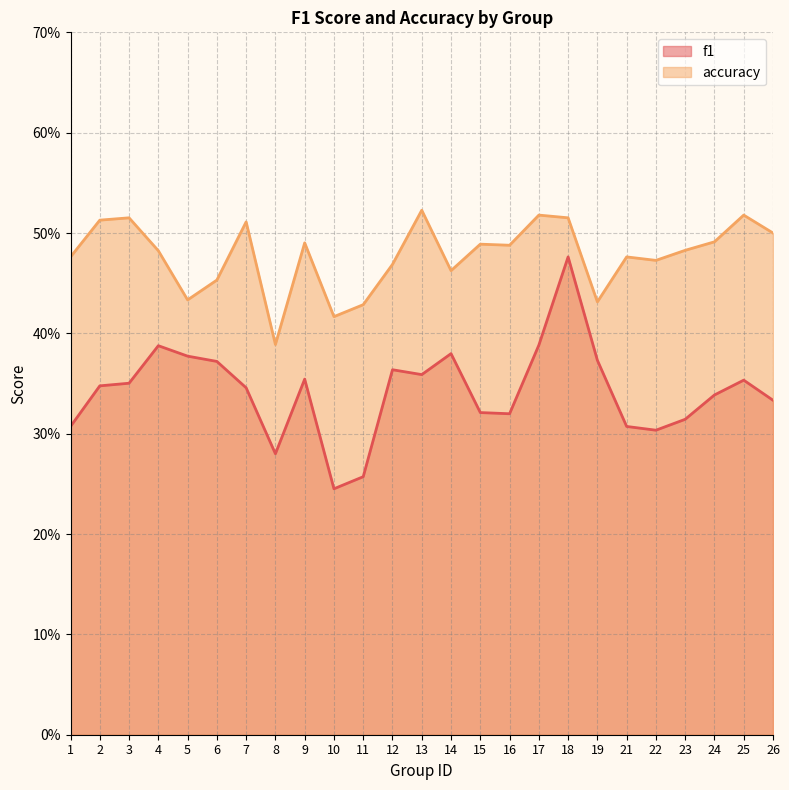

Does the chart have visible grid lines?

Yes